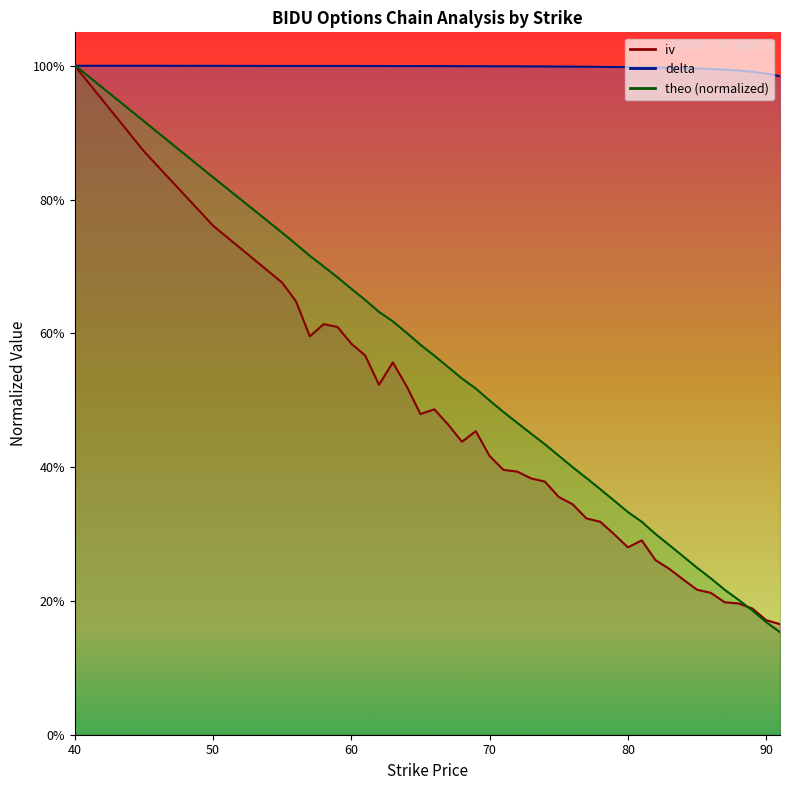

What is the minimum value for theo?

0.2